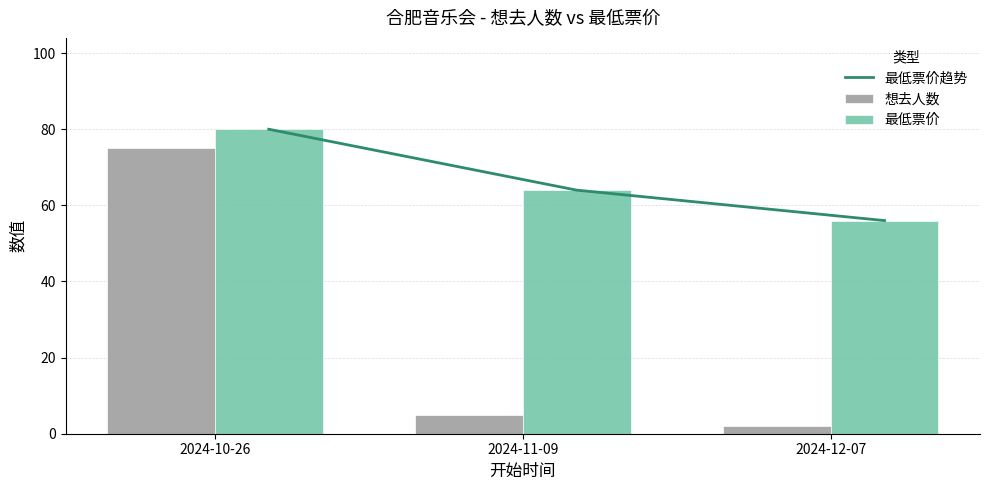

What is the label of the 1st bar from the right?

2024-12-07